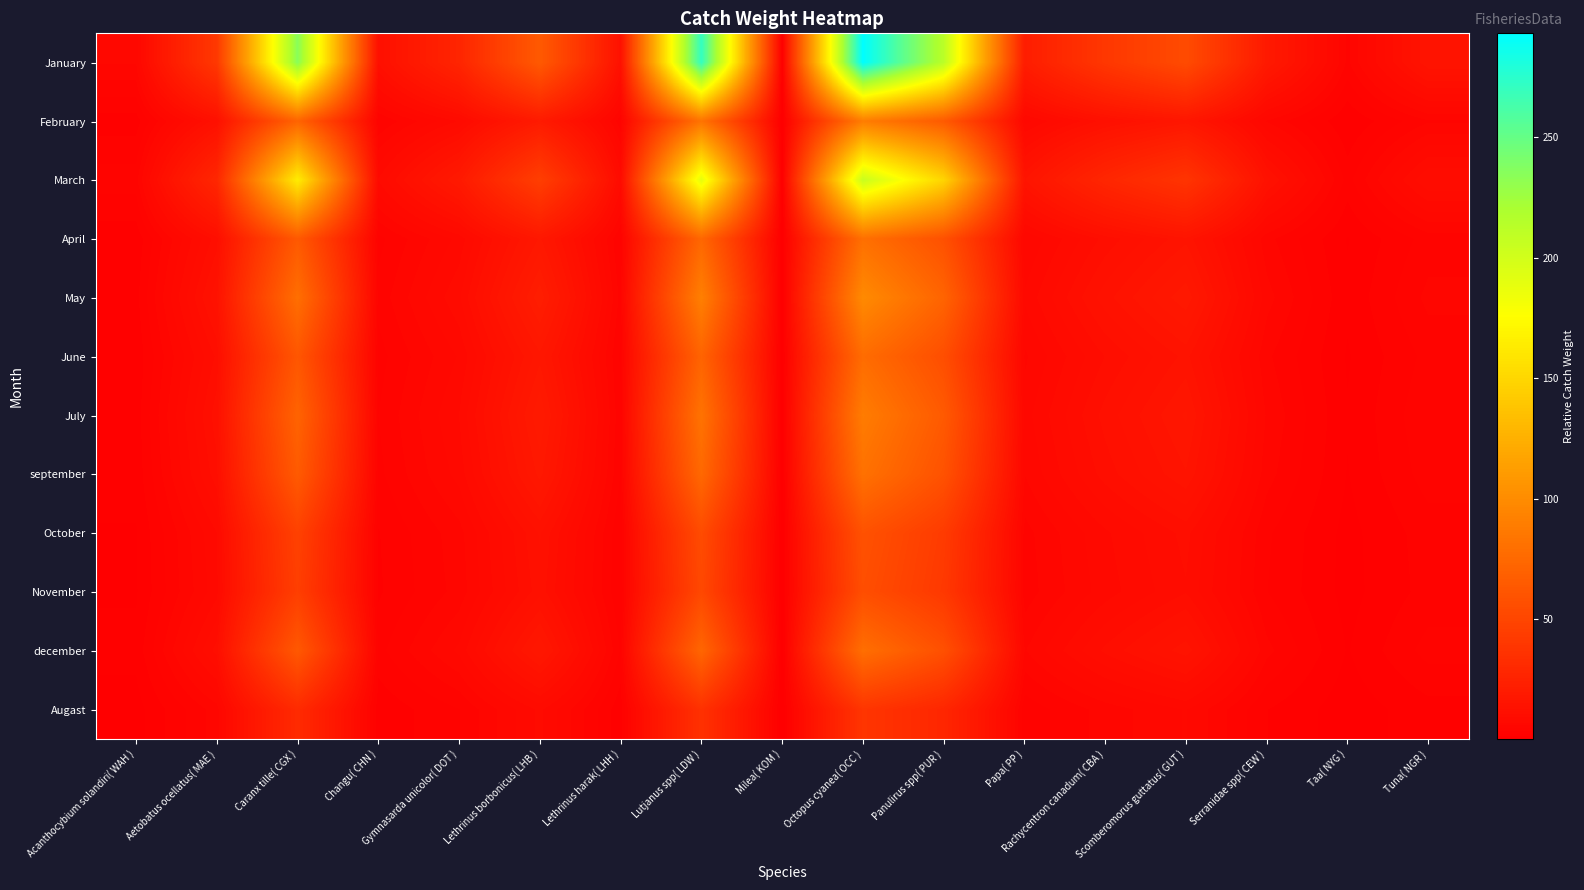

Between Rachycentron canadum( CBA ) and Taa( NYG ), which is larger?

Rachycentron canadum( CBA )